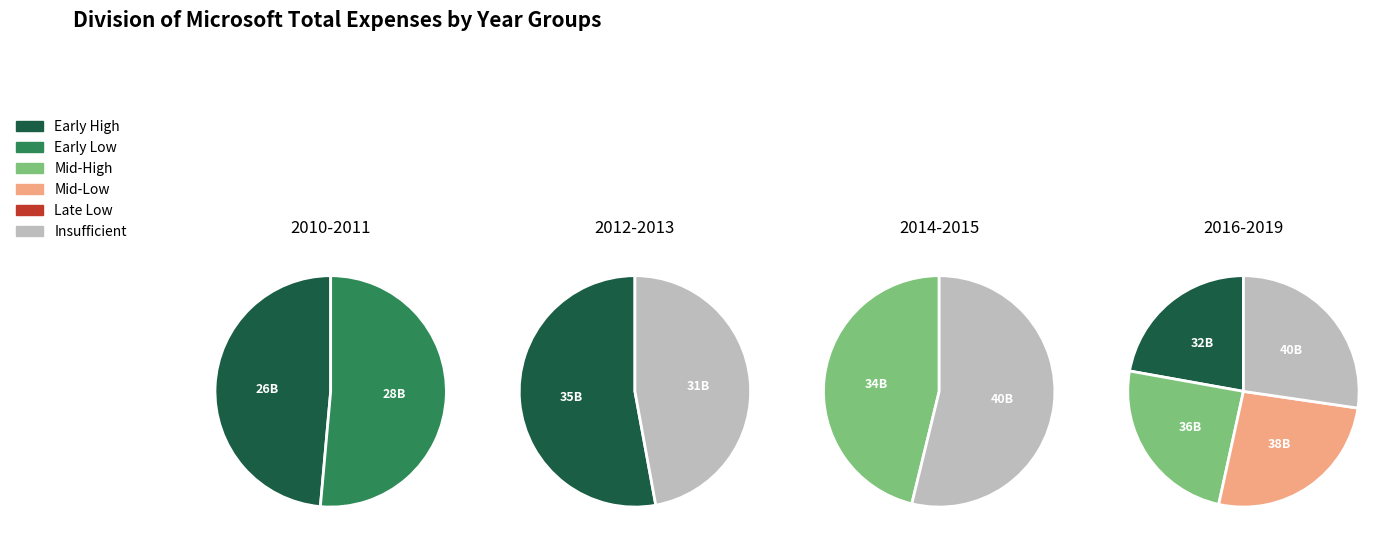

To the nearest percent, what is the difference between the 2012 and 2015 slice percentages?

1%